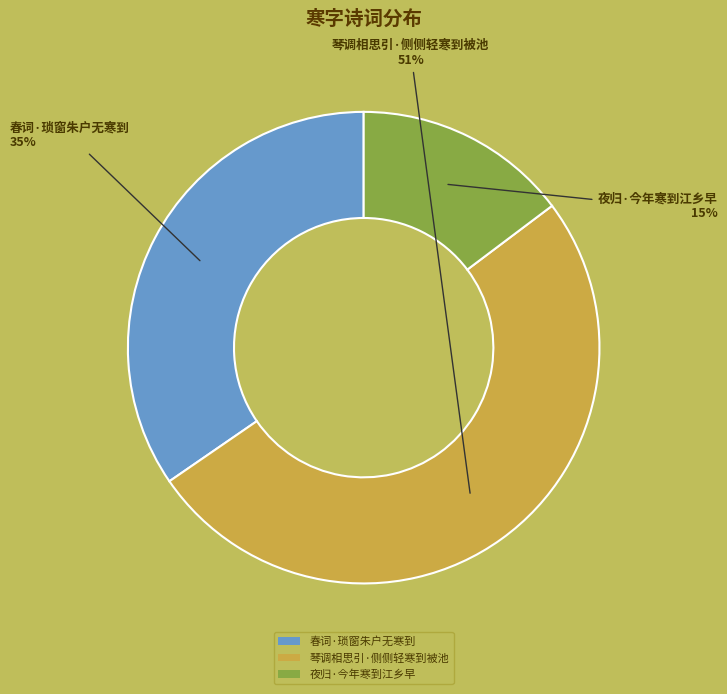

To the nearest percent, what percentage of the pie is 夜归·今年寒到江乡早?

15%